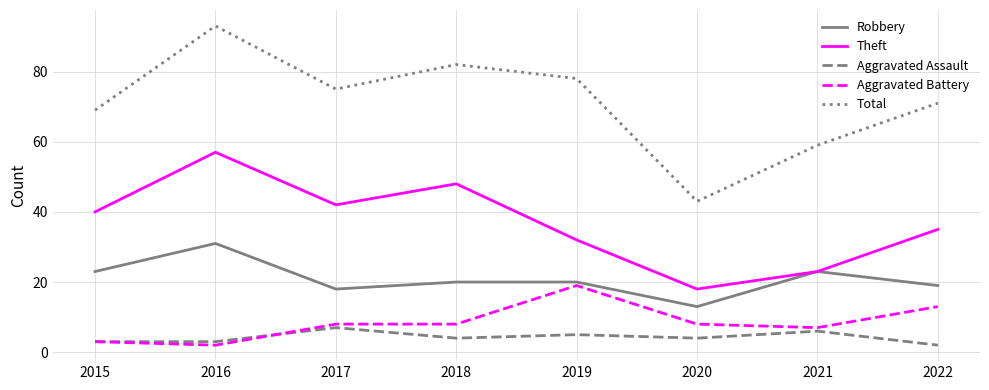

List the series in order of their peak value, highest first.

Total, Theft, Robbery, Aggravated Battery, Aggravated Assault